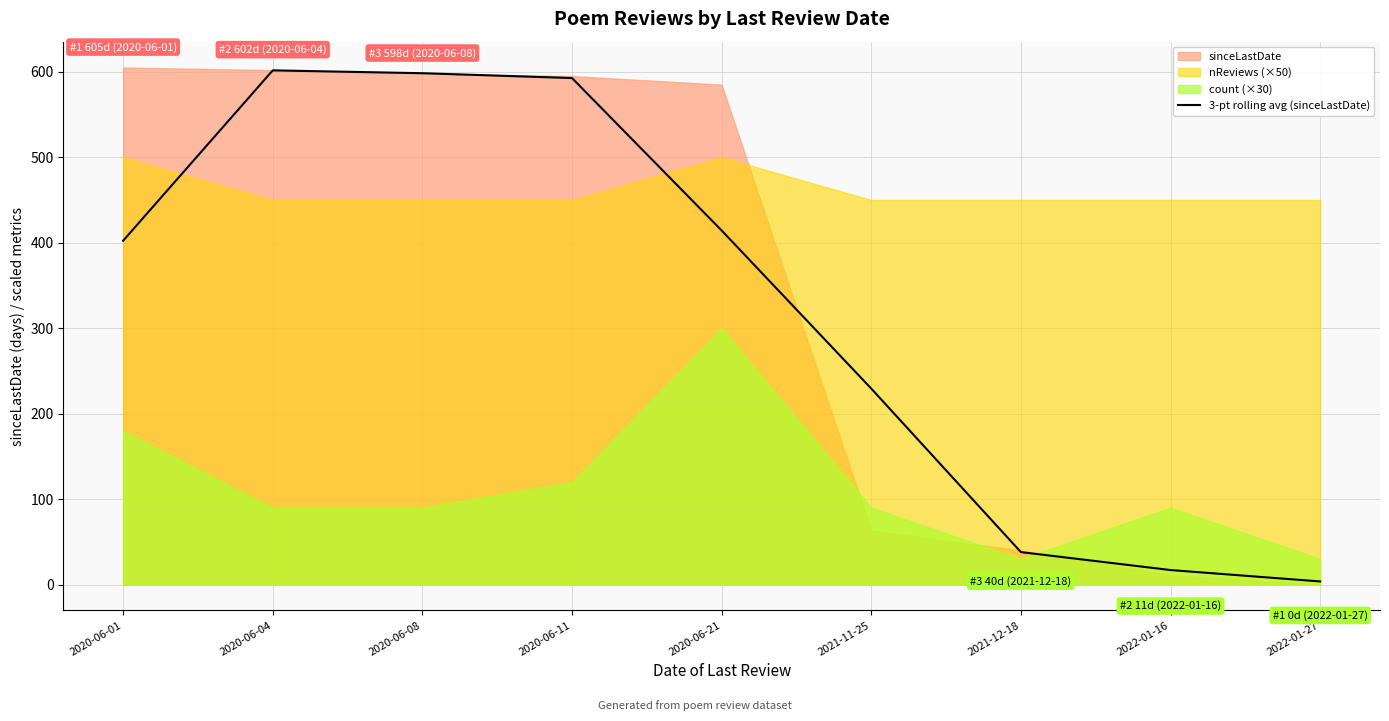

True or false: the data has more than 2 interior local peaks.

False